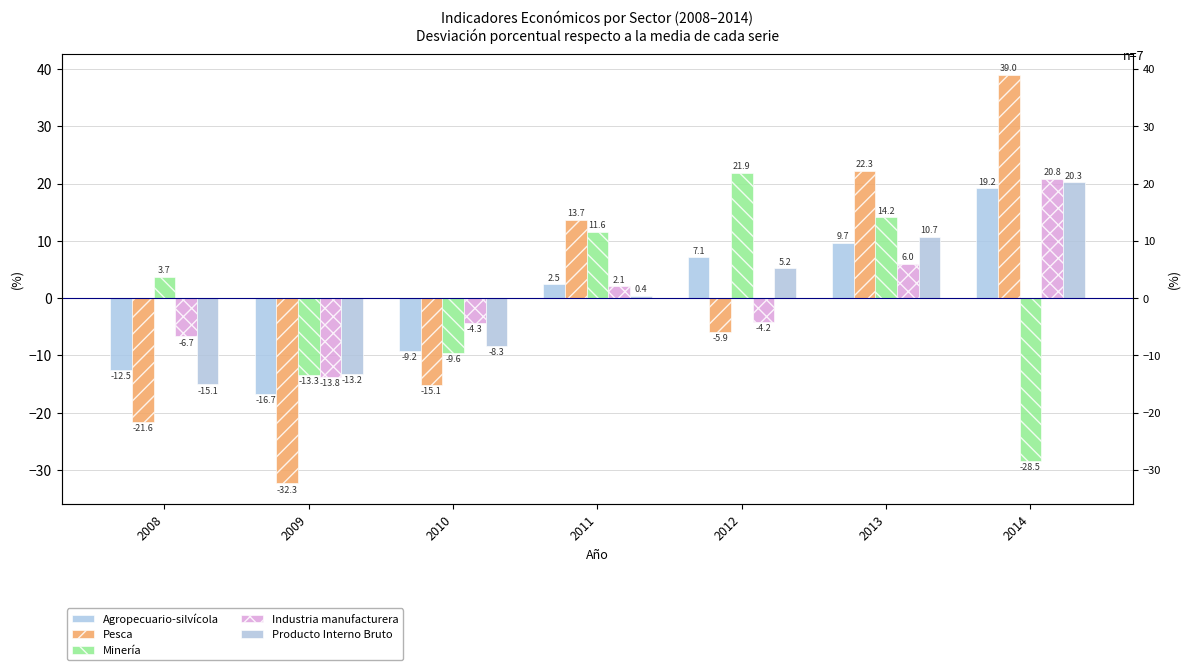

How many bars are there in each group?

5